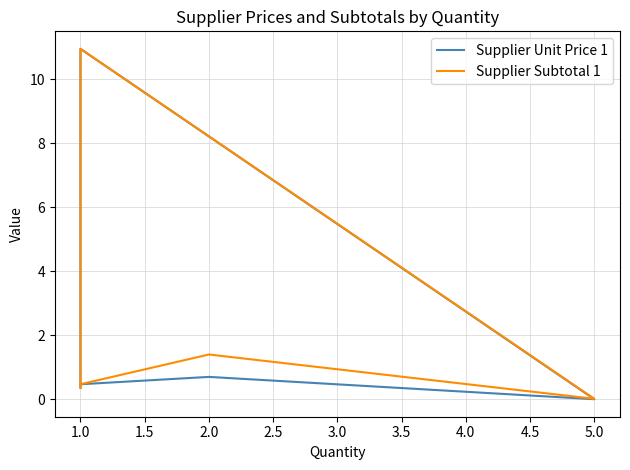

How many lines are shown in the chart?

2